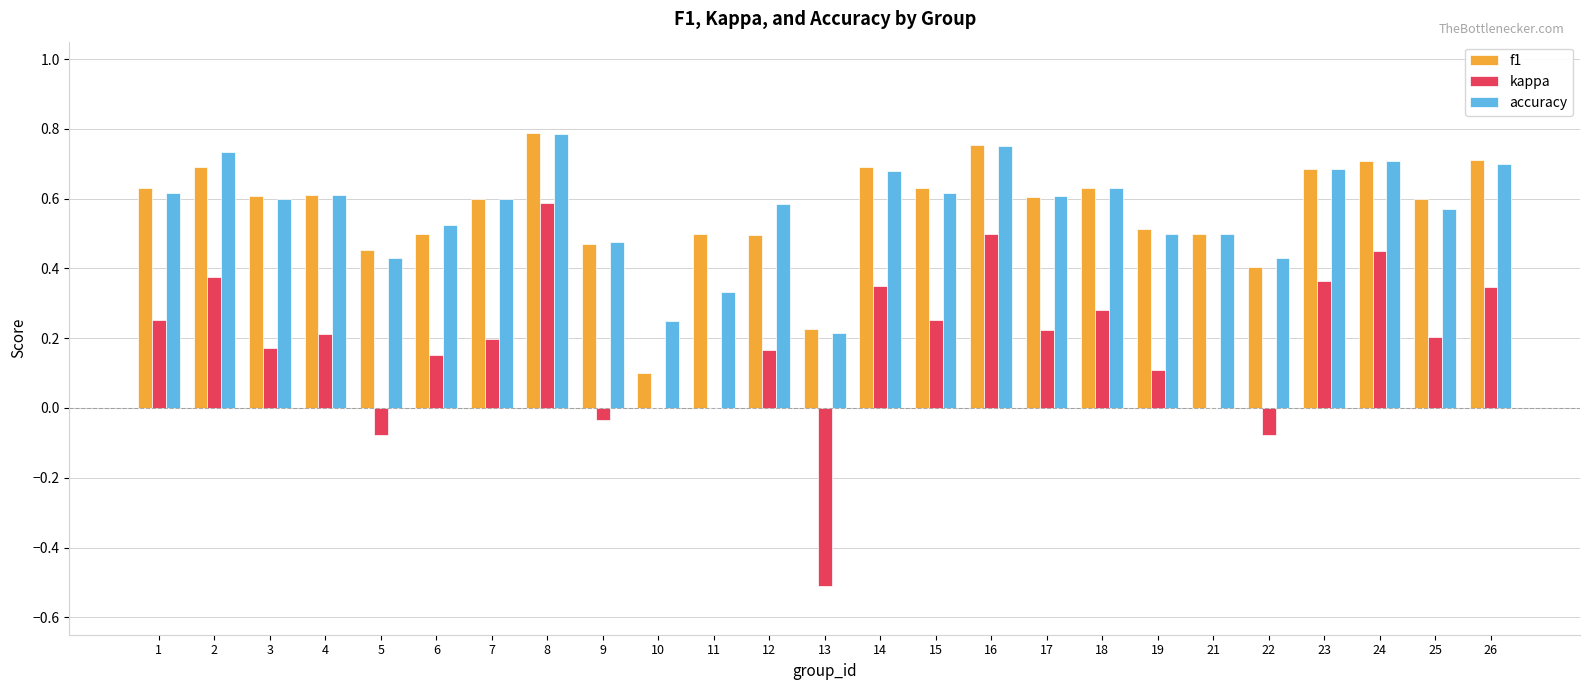

Does the chart contain stacked bars?

No